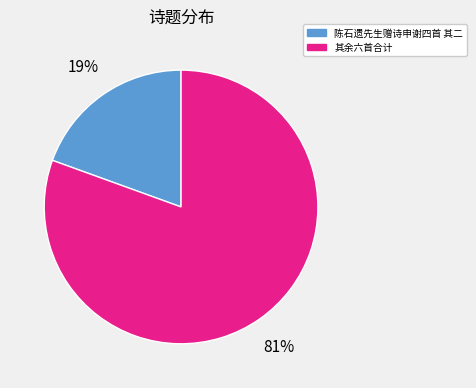

Combined, do 其余六首合计 and 陈石遗先生赠诗申谢四首 其二 account for over 50%?

Yes